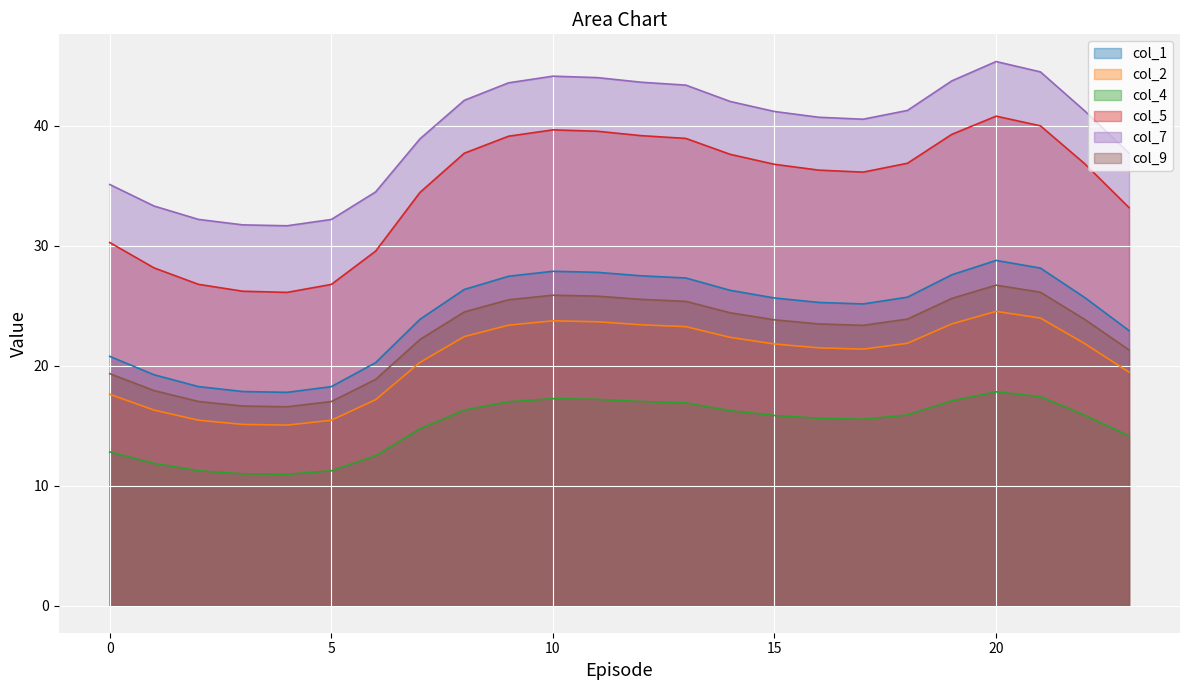

In col_4, how many points are higher than both neighbors (excluding endpoints)?

2